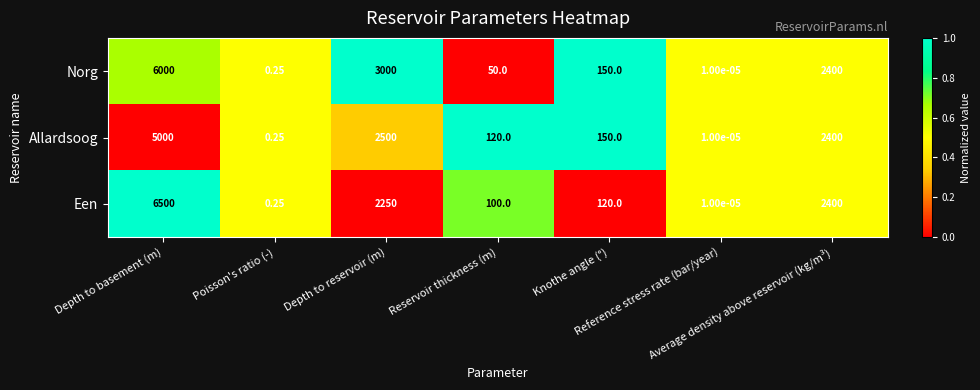

List the series in order of their overall mean, highest first.

Norg, Een, Allardsoog